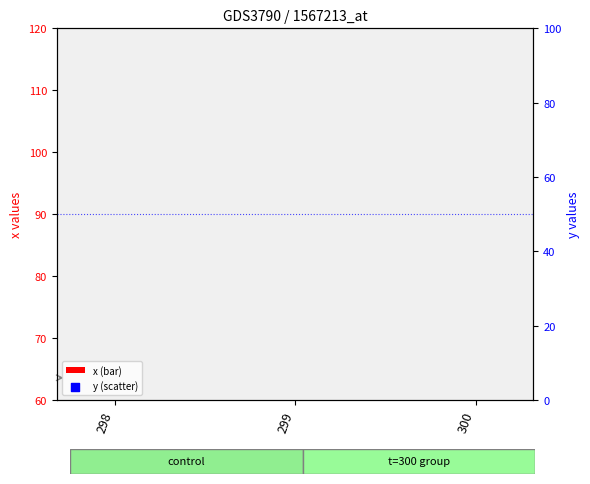

Which series has the largest Y range (max minus min)?

x